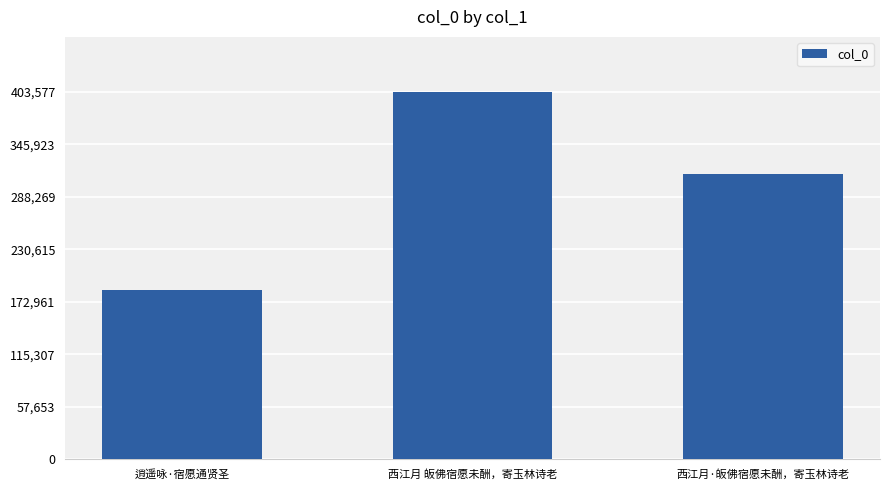

List the labels in order of value, largest first.

西江月 皈佛宿愿未酬，寄玉林诗老, 西江月·皈佛宿愿未酬，寄玉林诗老, 逍遥咏·宿愿通贤圣